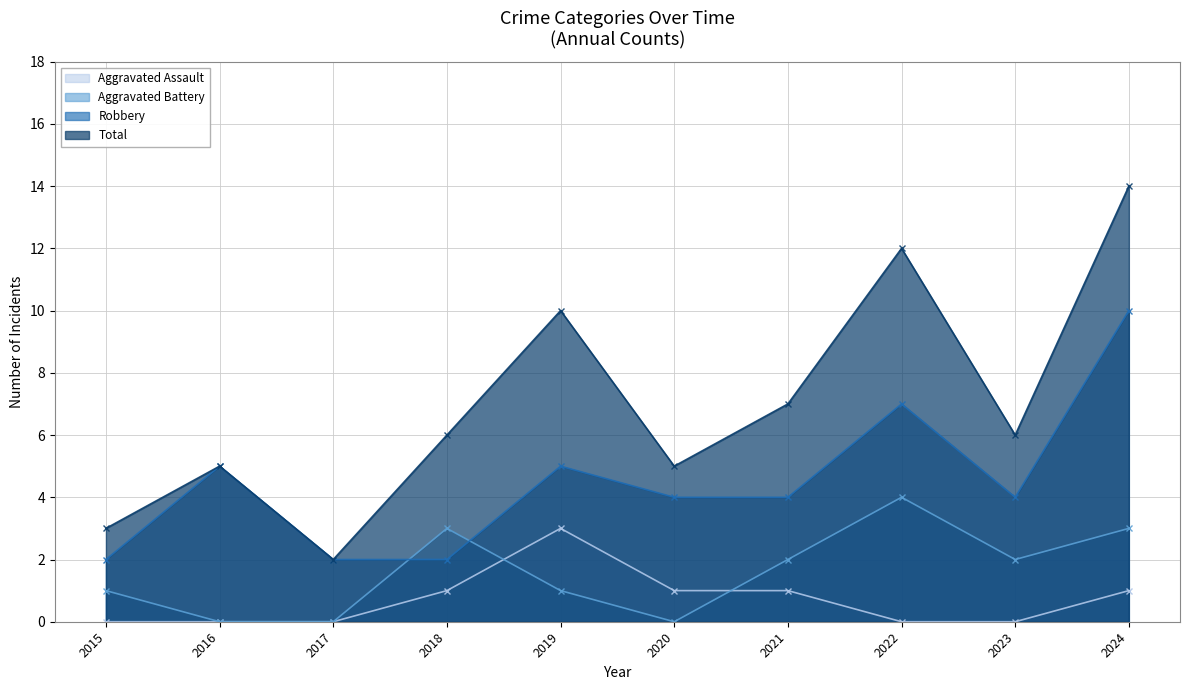

What is the approximate value of Robbery at 2018?

2